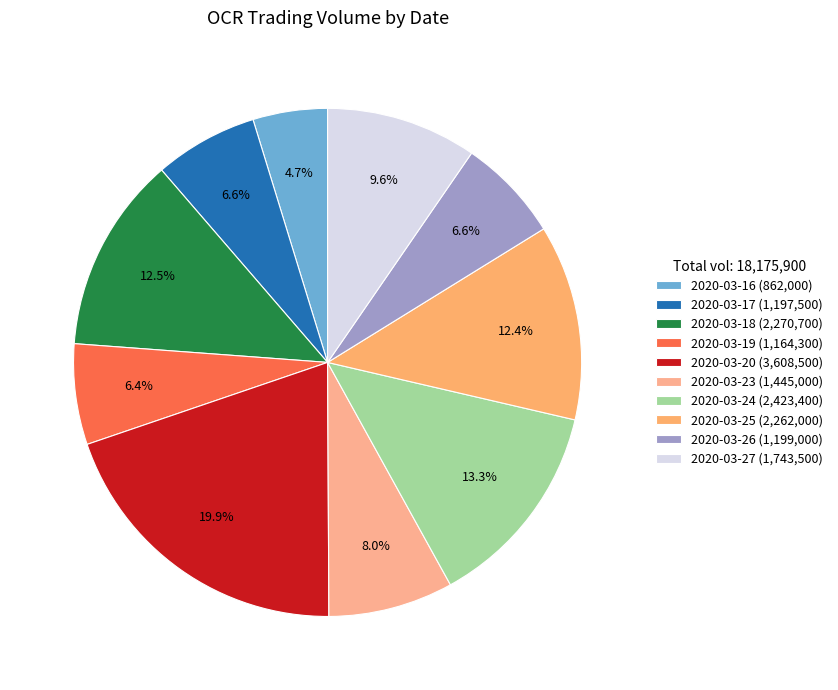

Do 2020-03-16 and 2020-03-25 together represent more than half of the pie?

No